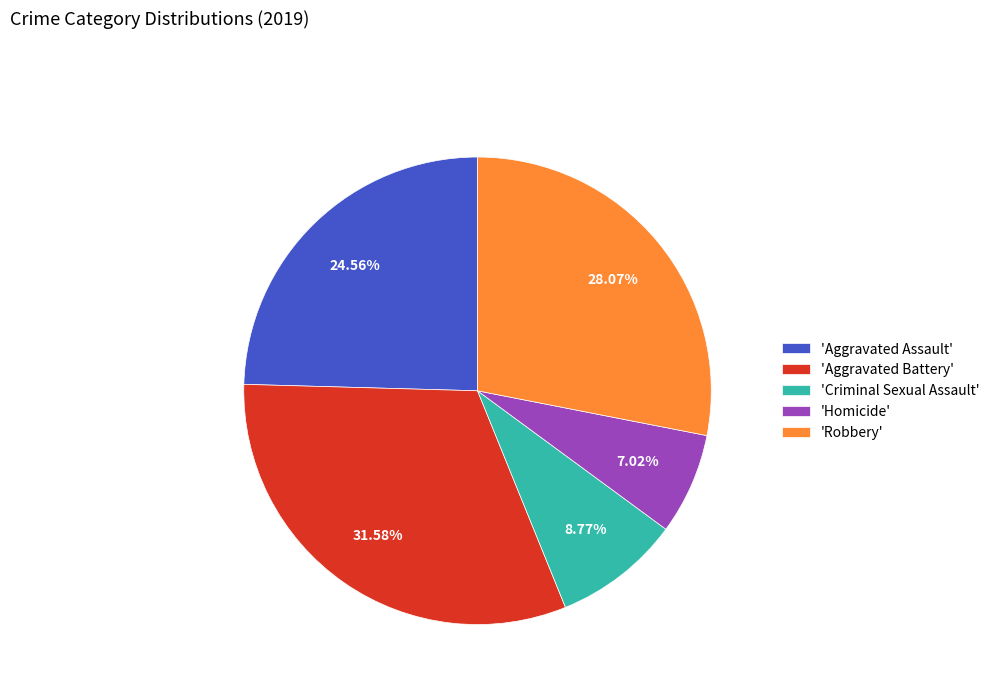

Which has a higher value, 'Criminal Sexual Assault' or 'Homicide'?

'Criminal Sexual Assault'